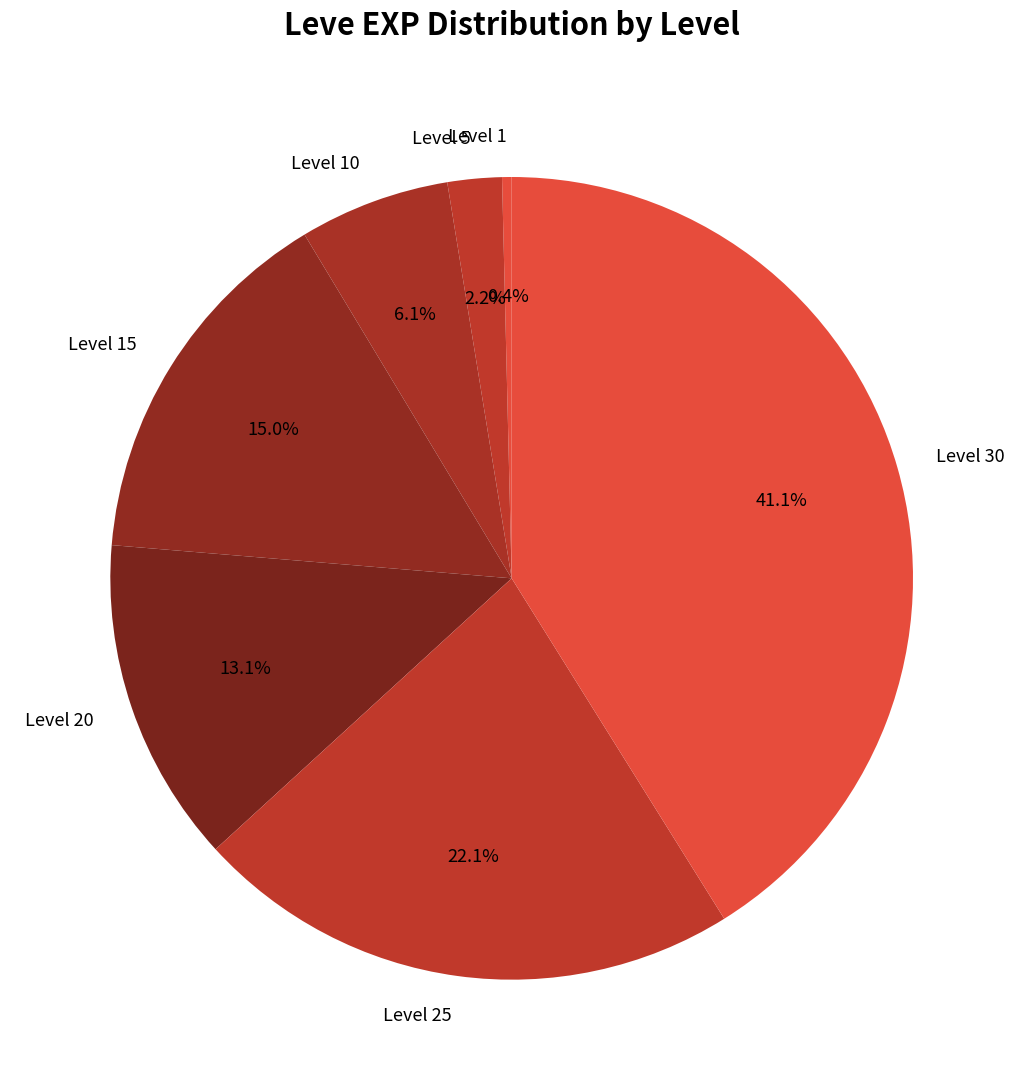

To the nearest percent, what portion does Level 15 represent?

15%